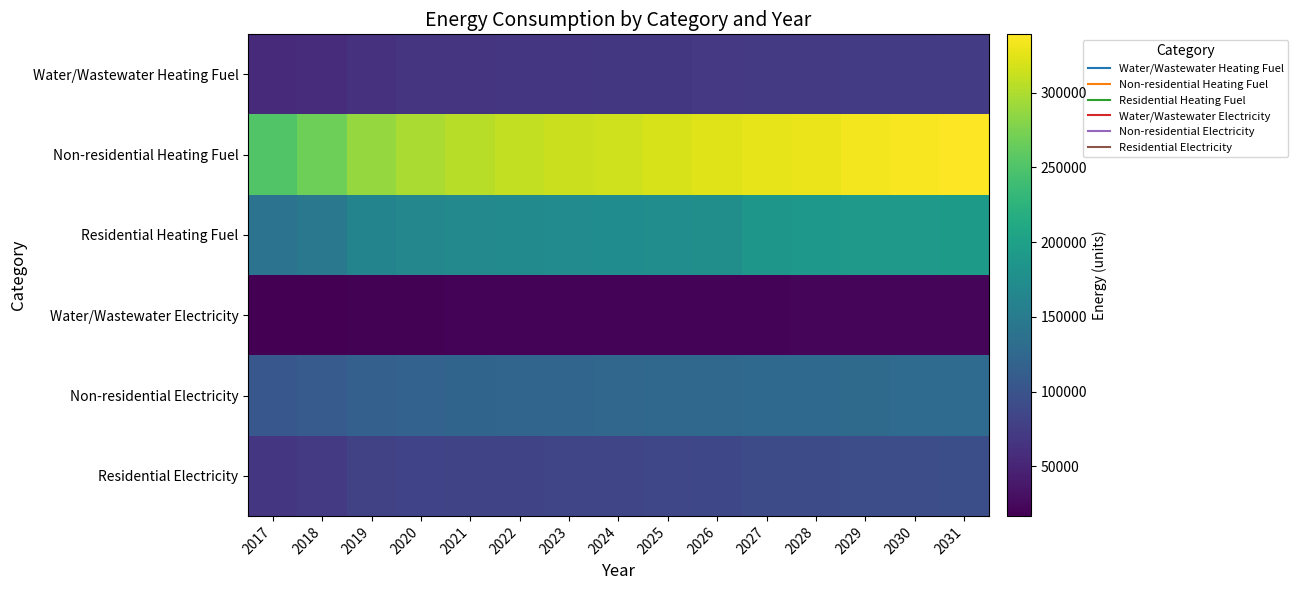

At which category is the sum across all series the highest?

2031